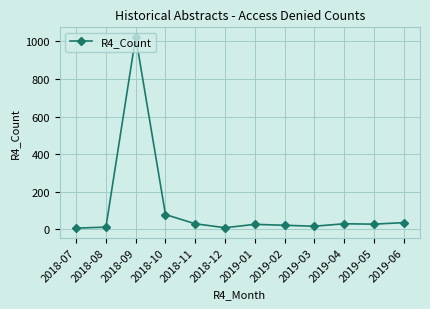

What is the sum of all values?

1320